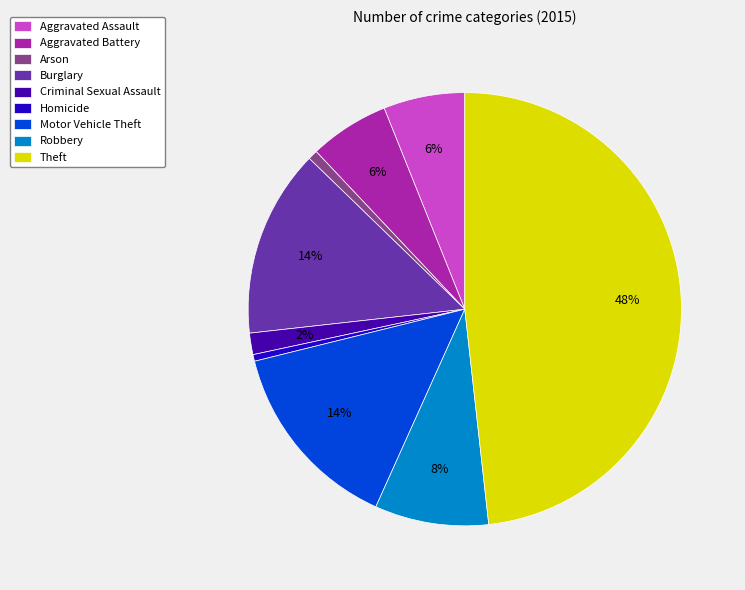

Which slice is the largest?

Theft